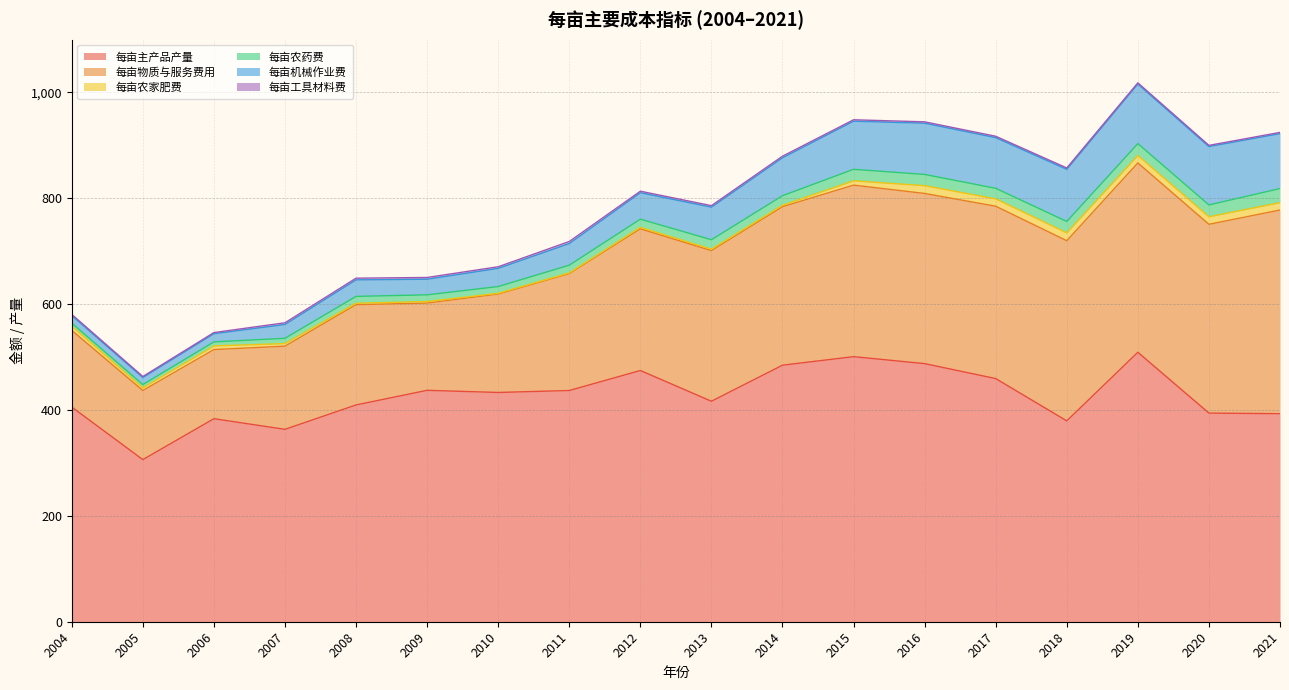

At which label is 每亩农家肥费 closest to 8?

2015